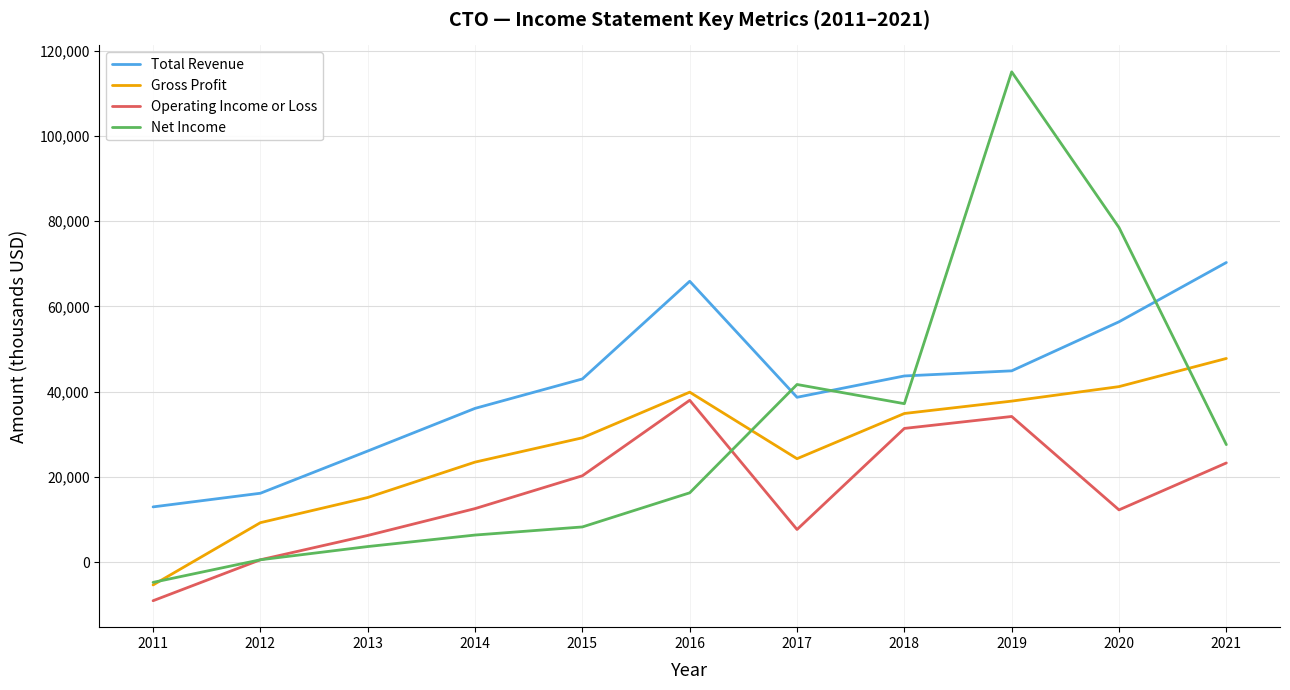

Which series has the widest spread of values?

Net Income